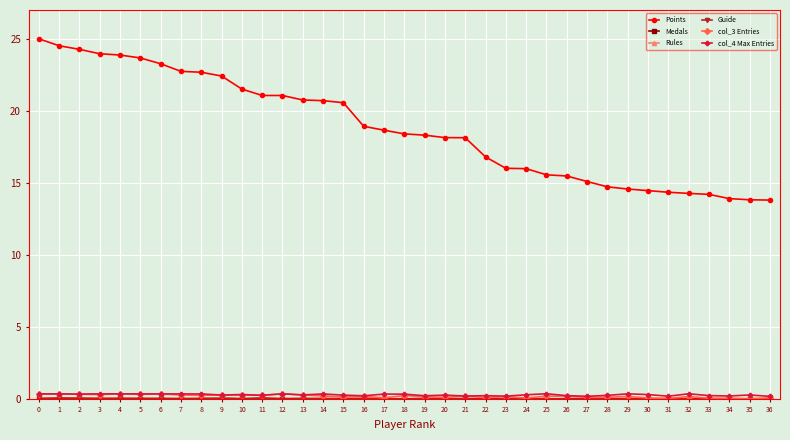

True or false: Points and col_4 Max Entries cross at least once.

False